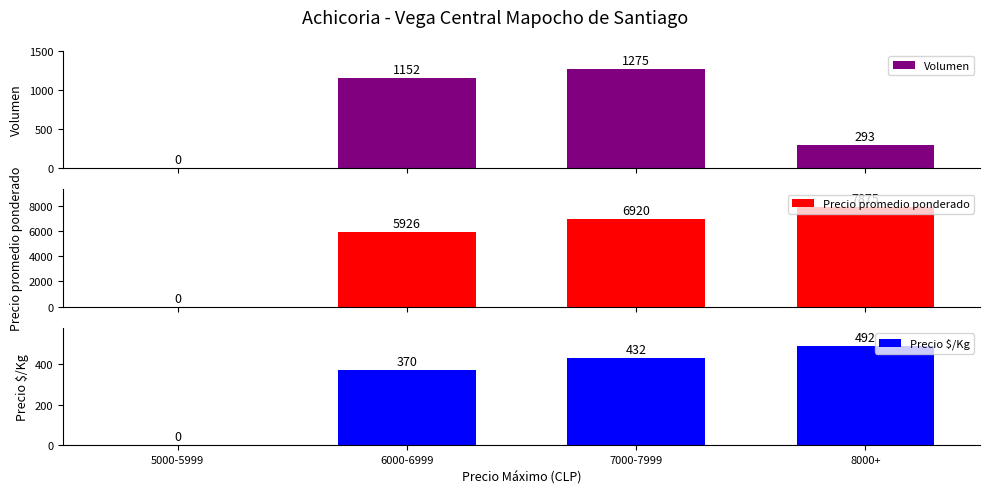

What is the difference between the Precio promedio ponderado values at 5000-5999 and 6000-6999?

5926